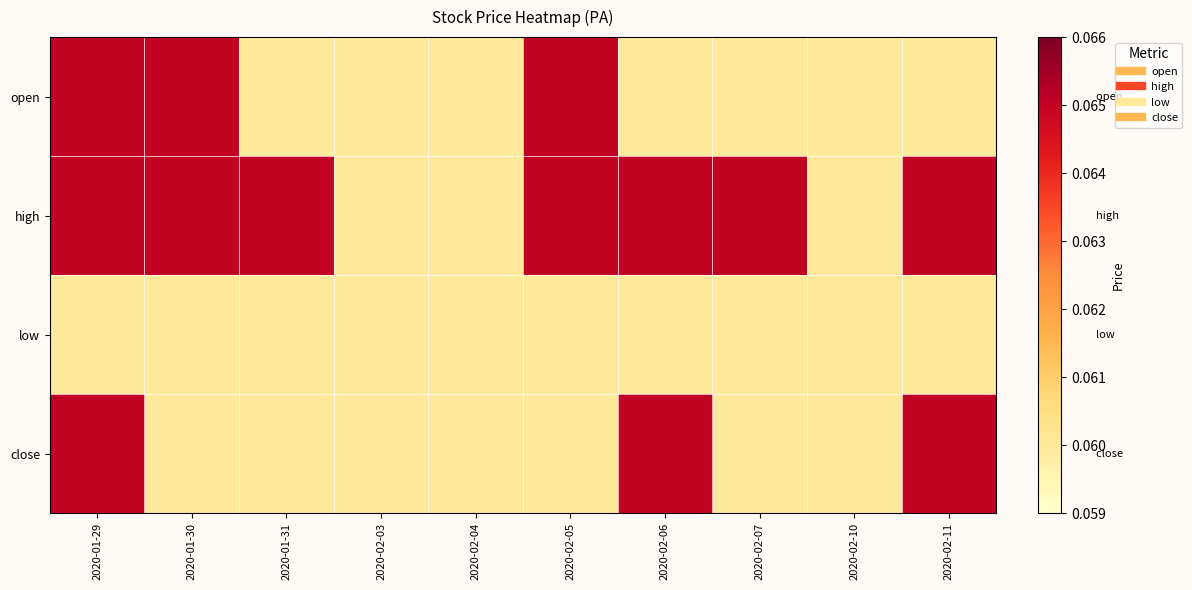

Reading right to left, transcribe all the data shown in this chart.

open: 2020-02-11=0.1	2020-02-10=0.1	2020-02-07=0.1	2020-02-06=0.1	2020-02-05=0.1	2020-02-04=0.1	2020-02-03=0.1	2020-01-31=0.1	2020-01-30=0.1	2020-01-29=0.1
high: 2020-02-11=0.1	2020-02-10=0.1	2020-02-07=0.1	2020-02-06=0.1	2020-02-05=0.1	2020-02-04=0.1	2020-02-03=0.1	2020-01-31=0.1	2020-01-30=0.1	2020-01-29=0.1
low: 2020-02-11=0.1	2020-02-10=0.1	2020-02-07=0.1	2020-02-06=0.1	2020-02-05=0.1	2020-02-04=0.1	2020-02-03=0.1	2020-01-31=0.1	2020-01-30=0.1	2020-01-29=0.1
close: 2020-02-11=0.1	2020-02-10=0.1	2020-02-07=0.1	2020-02-06=0.1	2020-02-05=0.1	2020-02-04=0.1	2020-02-03=0.1	2020-01-31=0.1	2020-01-30=0.1	2020-01-29=0.1